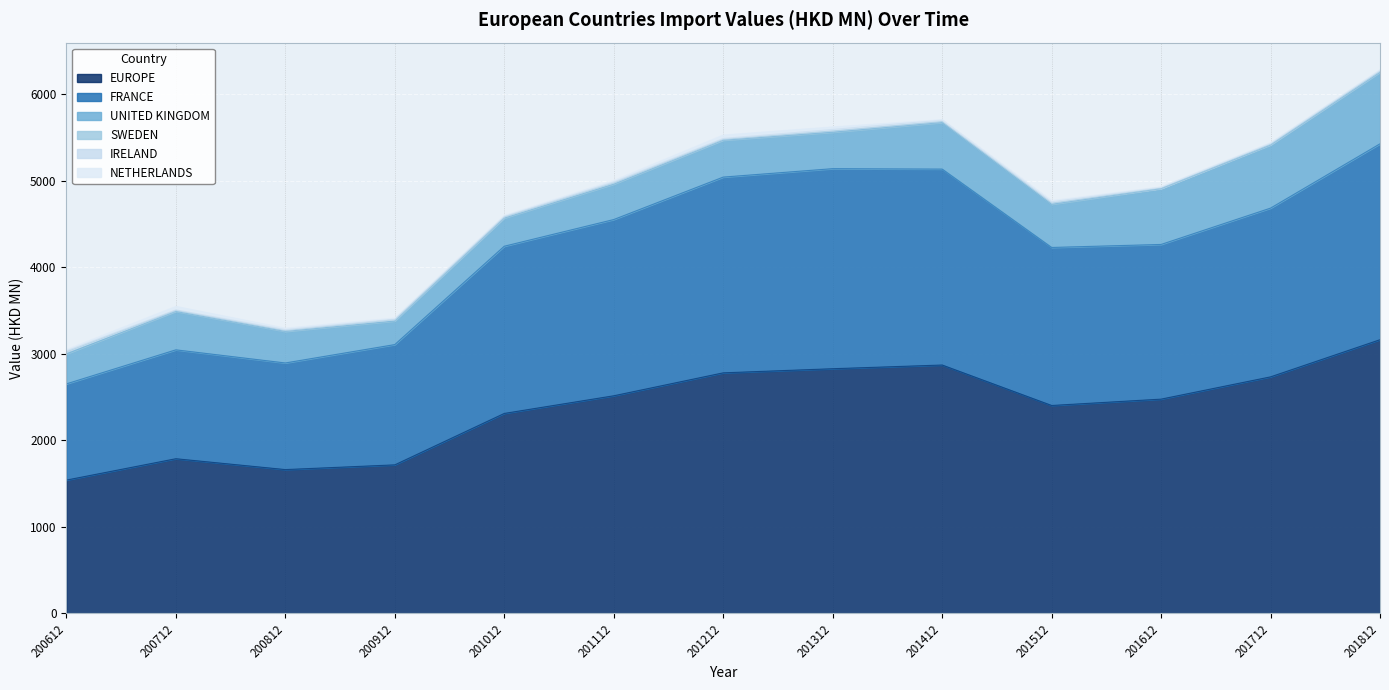

Reading left to right, extract all data points from this chart.

EUROPE: 200612=1540.0	200712=1786.9	200812=1661.5	200912=1716.1	201012=2310.1	201112=2513.9	201212=2779.0	201312=2826.5	201412=2869.3	201512=2401.9	201612=2475.3	201712=2732.5	201812=3161.8
FRANCE: 200612=1111.5	200712=1257.8	200812=1231.5	200912=1389.3	201012=1931.3	201112=2035.8	201212=2261.1	201312=2310.9	201412=2263.1	201512=1825.3	201612=1786.7	201712=1949.2	201812=2262.7
UNITED KINGDOM: 200612=346.2	200712=443.8	200812=364.1	200912=272.4	201012=325.1	201112=408.5	201212=425.6	201312=421.1	201412=537.7	201512=498.7	201612=644.2	201712=728.4	201812=825.3
SWEDEN: 200612=24.1	200712=10.3	200812=10.0	200912=14.8	201012=12.9	201112=14.1	201212=10.2	201312=14.8	201412=12.0	201512=13.9	201612=5.8	201712=9.2	201812=12.8
IRELAND: 200612=10.9	200712=7.6	200812=11.4	200912=7.0	201012=8.8	201112=11.6	201212=10.6	201312=16.7	201412=16.2	201512=14.9	201612=11.1	201712=11.9	201812=11.9
NETHERLANDS: 200612=15.0	200712=40.2	200812=16.7	200912=13.6	201012=9.3	201112=17.0	201212=39.7	201312=29.7	201412=5.2	201512=14.4	201612=4.0	201712=4.8	201812=4.7